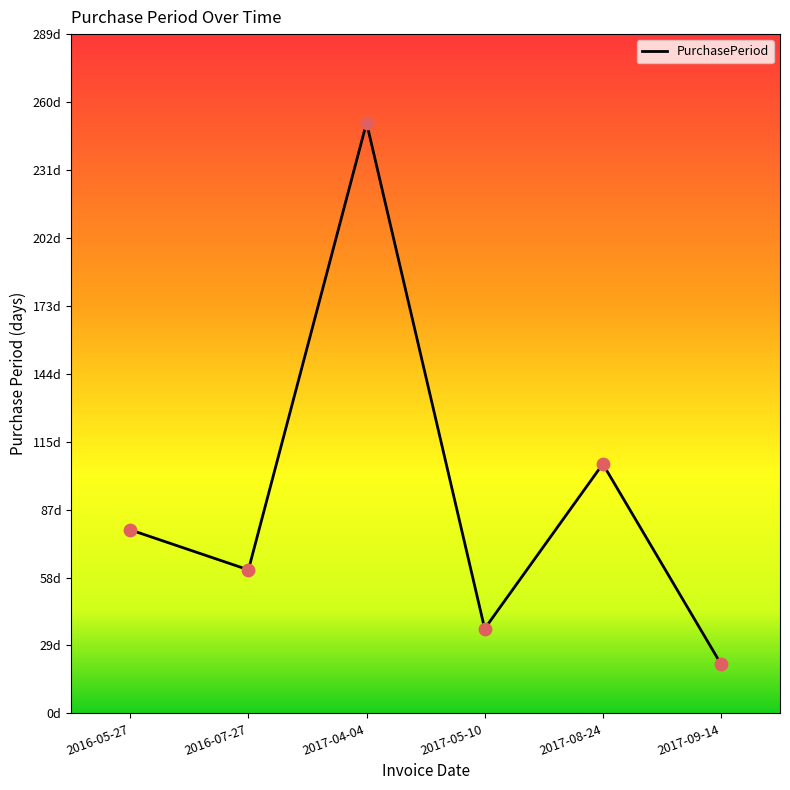

Does the chart have visible grid lines?

No